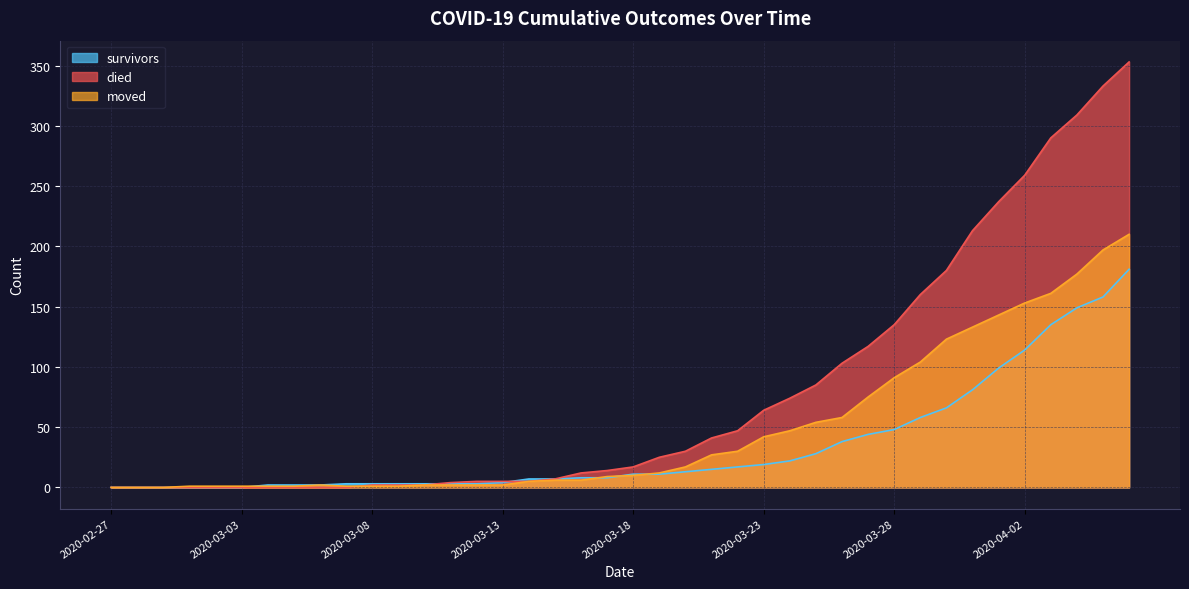

List the series in order of their peak value, lowest first.

survivors, moved, died